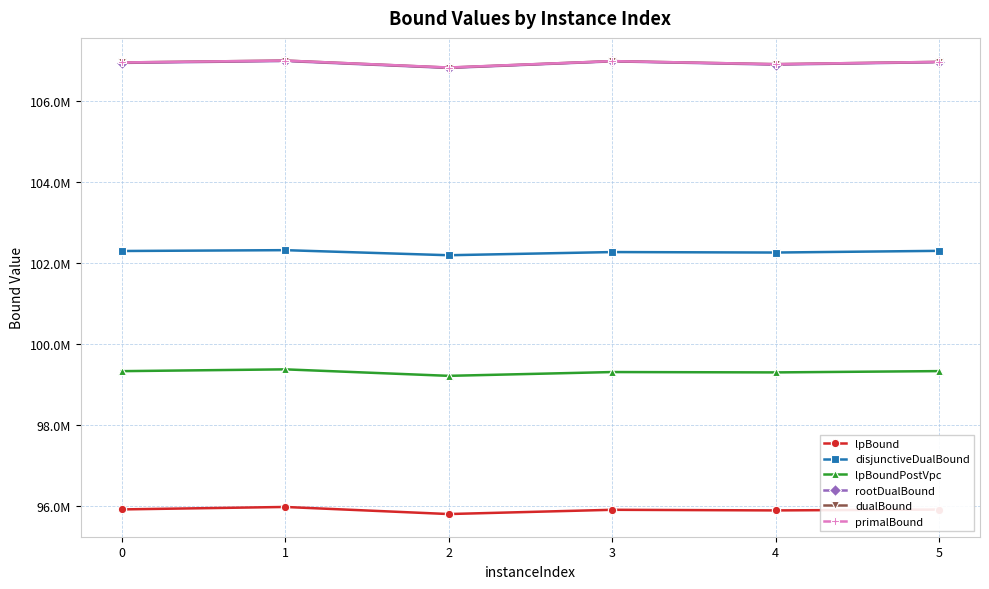

Is this an area chart (filled region under the line)?

No